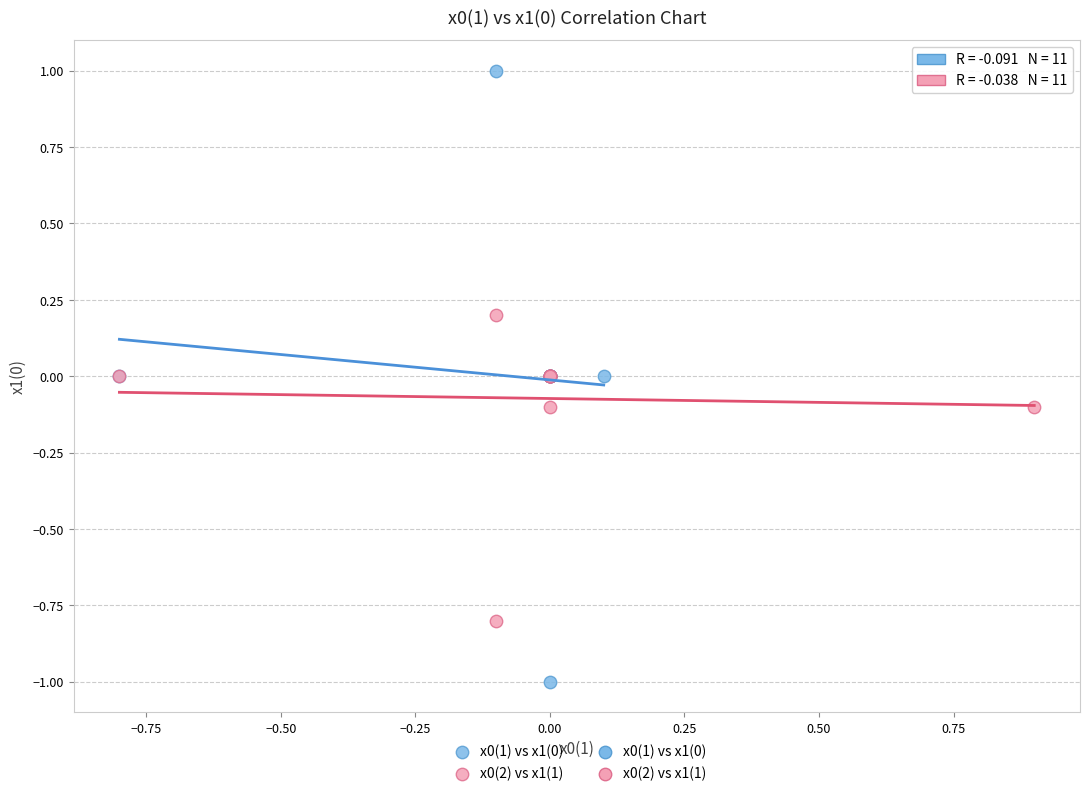

Which series has the widest spread of Y values?

x0(1) vs x1(0)